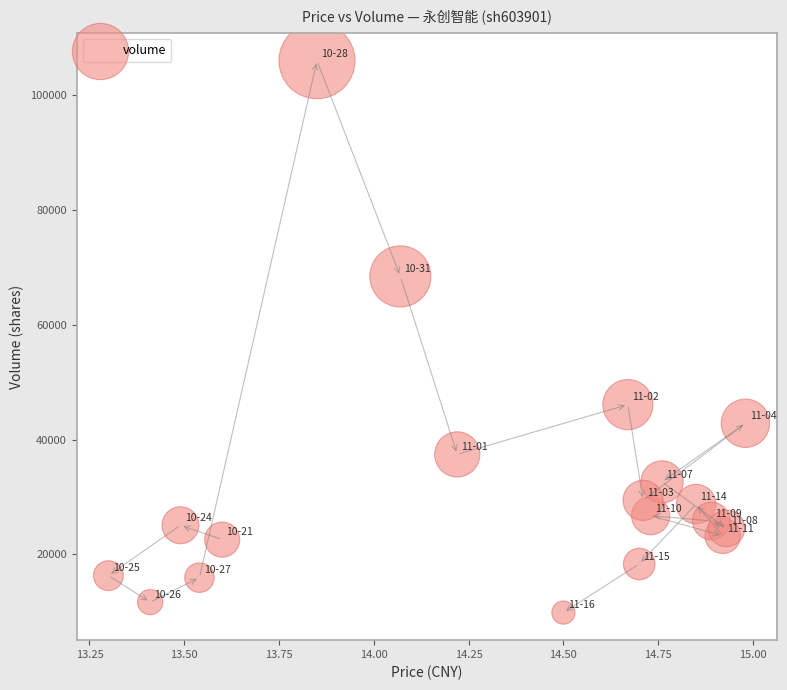

What Y value in the scatter plot is closest to 57942?

68441